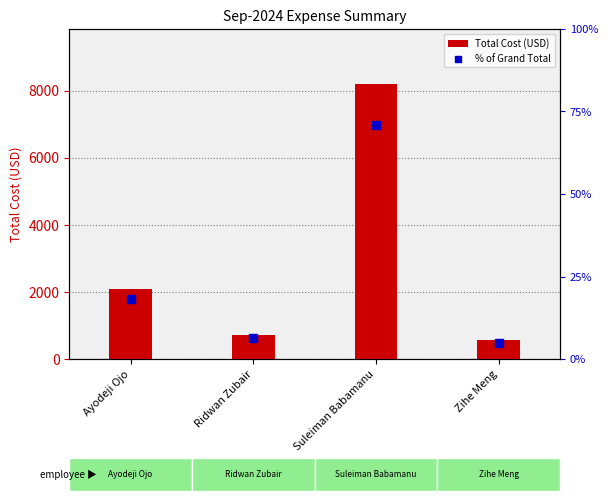

Which series contains the highest Y value?

Total Cost (USD)